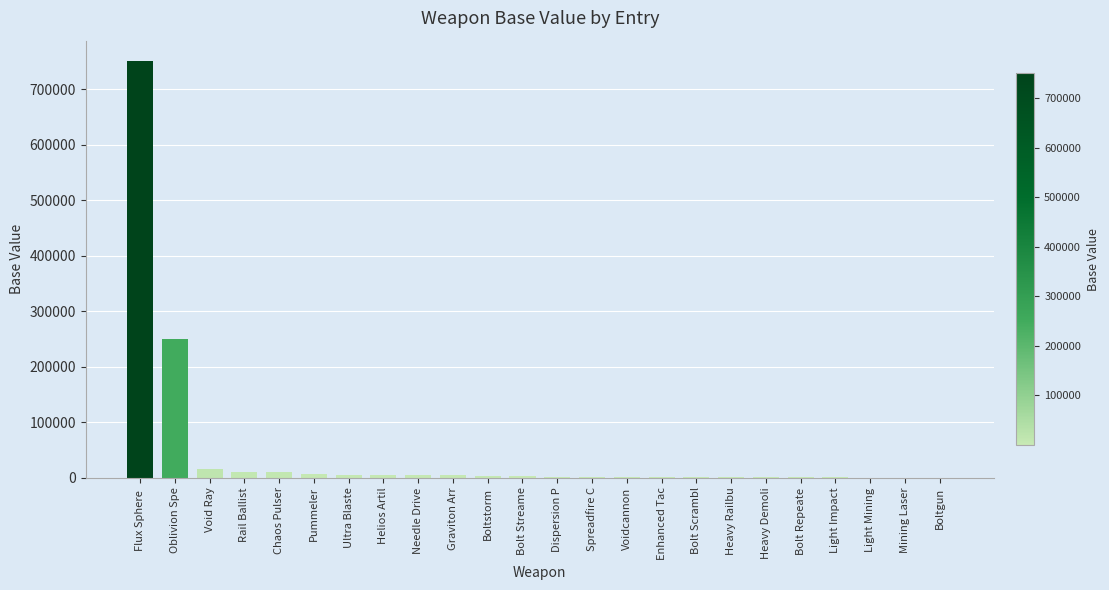

What is the sum of all values?

1079200